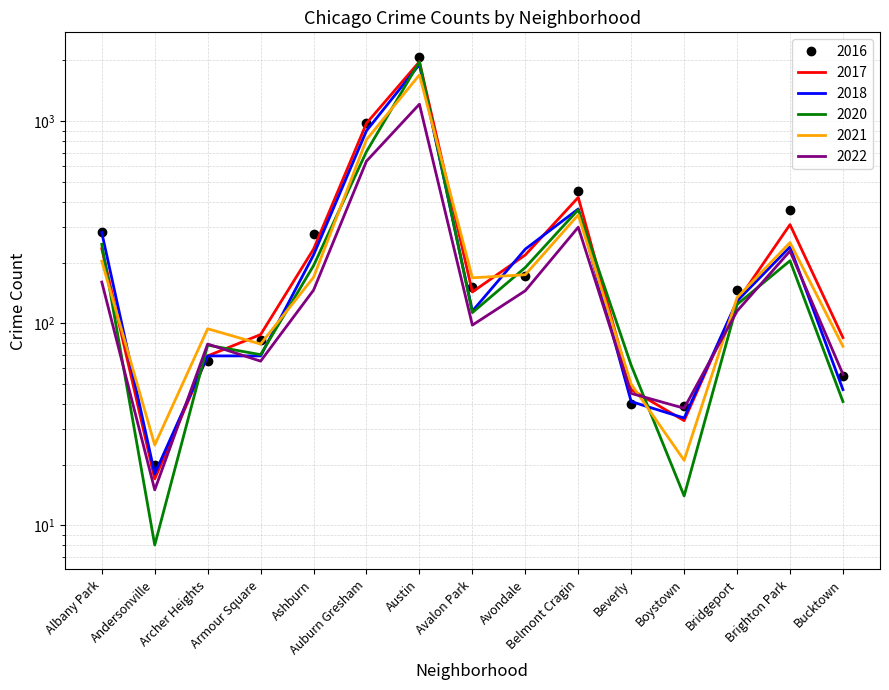

Which category has the highest value across all series?

Austin